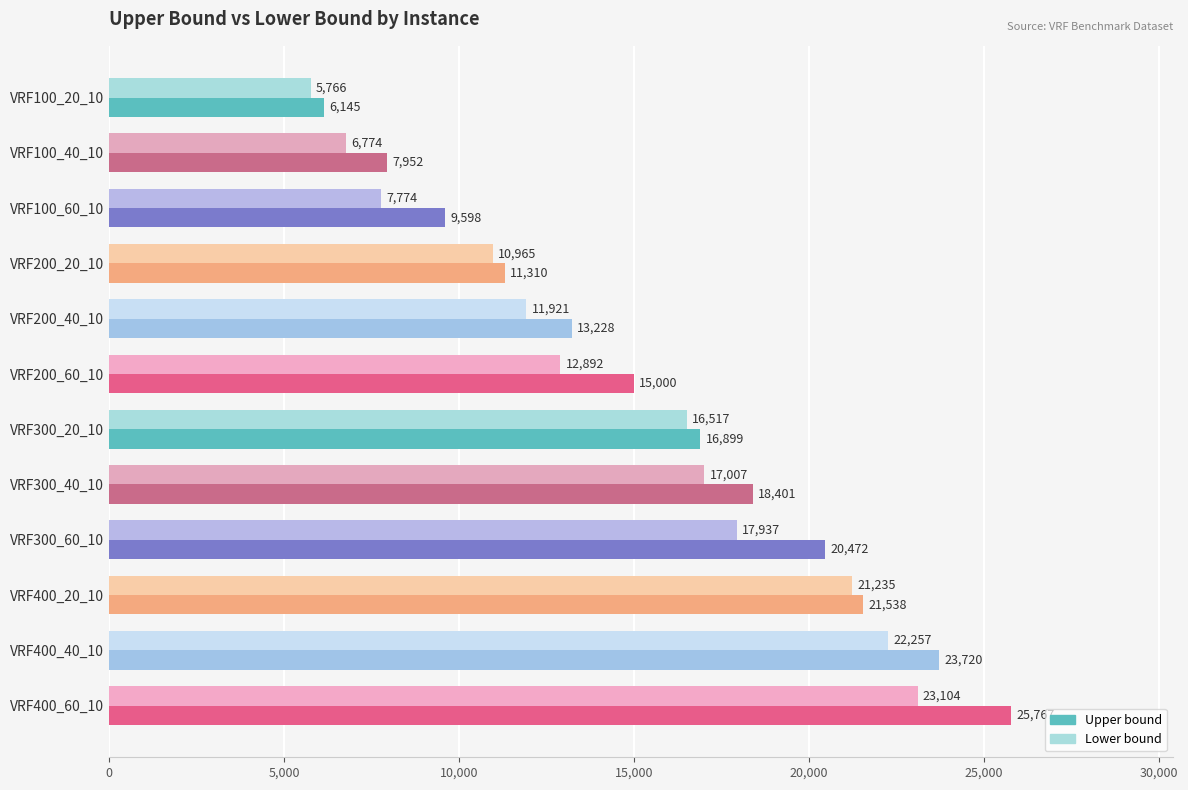

What is the maximum value shown in the chart?

25767